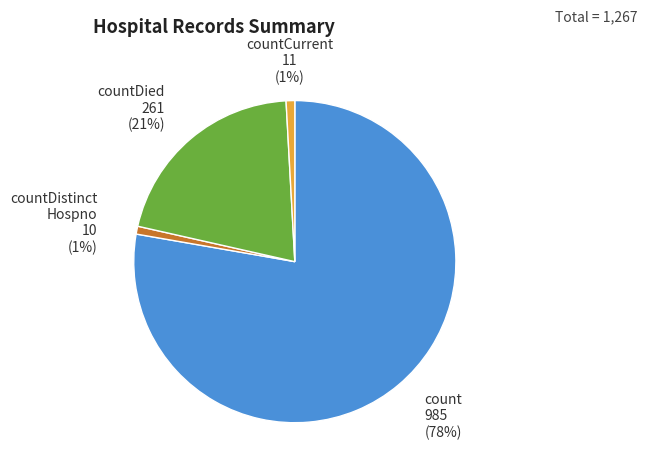

To the nearest percent, what is the average slice percentage?

25%